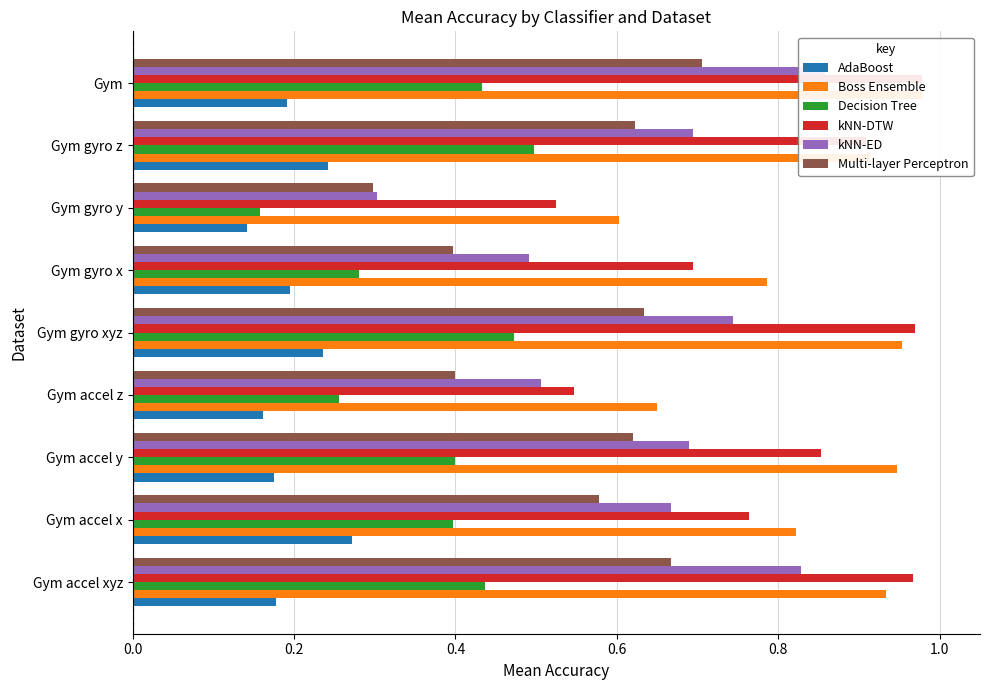

Reading right to left, transcribe all the data shown in this chart.

AdaBoost: 0.2	0.2	0.1	0.2	0.2	0.2	0.2	0.3	0.2
Boss Ensemble: 1.0	0.9	0.6	0.8	1.0	0.7	0.9	0.8	0.9
Decision Tree: 0.4	0.5	0.2	0.3	0.5	0.3	0.4	0.4	0.4
kNN-DTW: 1.0	0.9	0.5	0.7	1.0	0.5	0.9	0.8	1.0
kNN-ED: 0.9	0.7	0.3	0.5	0.7	0.5	0.7	0.7	0.8
Multi-layer Perceptron: 0.7	0.6	0.3	0.4	0.6	0.4	0.6	0.6	0.7